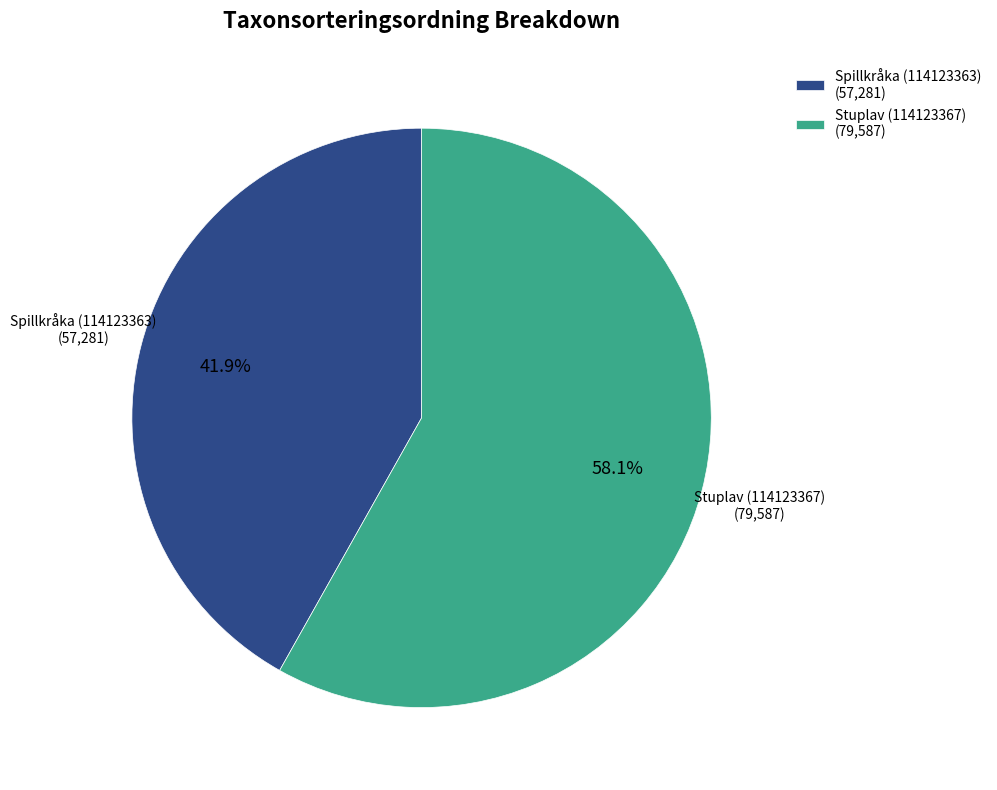

Rank the categories by value from lowest to highest.

Spillkråka (114123363), Stuplav (114123367)